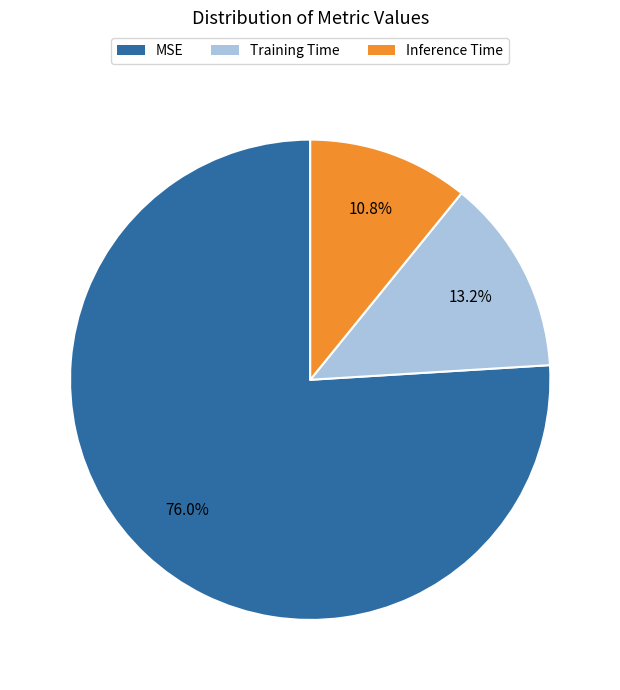

To the nearest percent, what is the average slice percentage?

33%